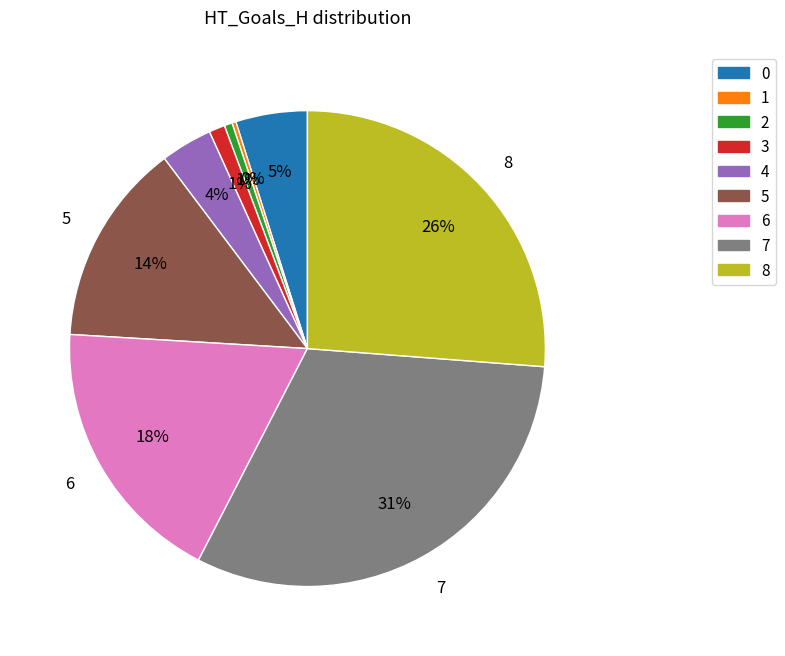

Does 7 represent more than half of the total?

No